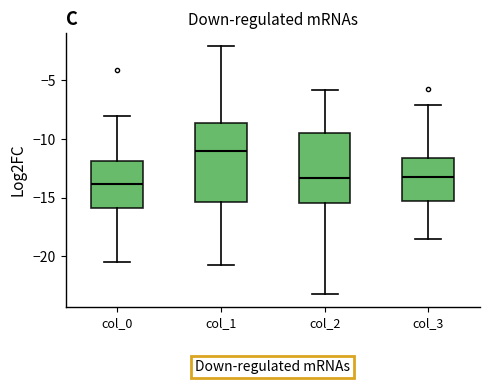

Reading left to right, read every box against the y-axis: the position of its median line, the range the box covers, and the ends of its whiskers. The values are not printed on the chart, so give them approximately, as read against the axis.

col_0: median -14.0, box -16.0 to -12.0, whiskers -20.5 to -8.0
col_1: median -11.0, box -15.5 to -8.5, whiskers -20.5 to -2.0
col_2: median -13.5, box -15.5 to -9.5, whiskers -23.0 to -6.0
col_3: median -13.0, box -15.5 to -11.5, whiskers -18.5 to -7.0